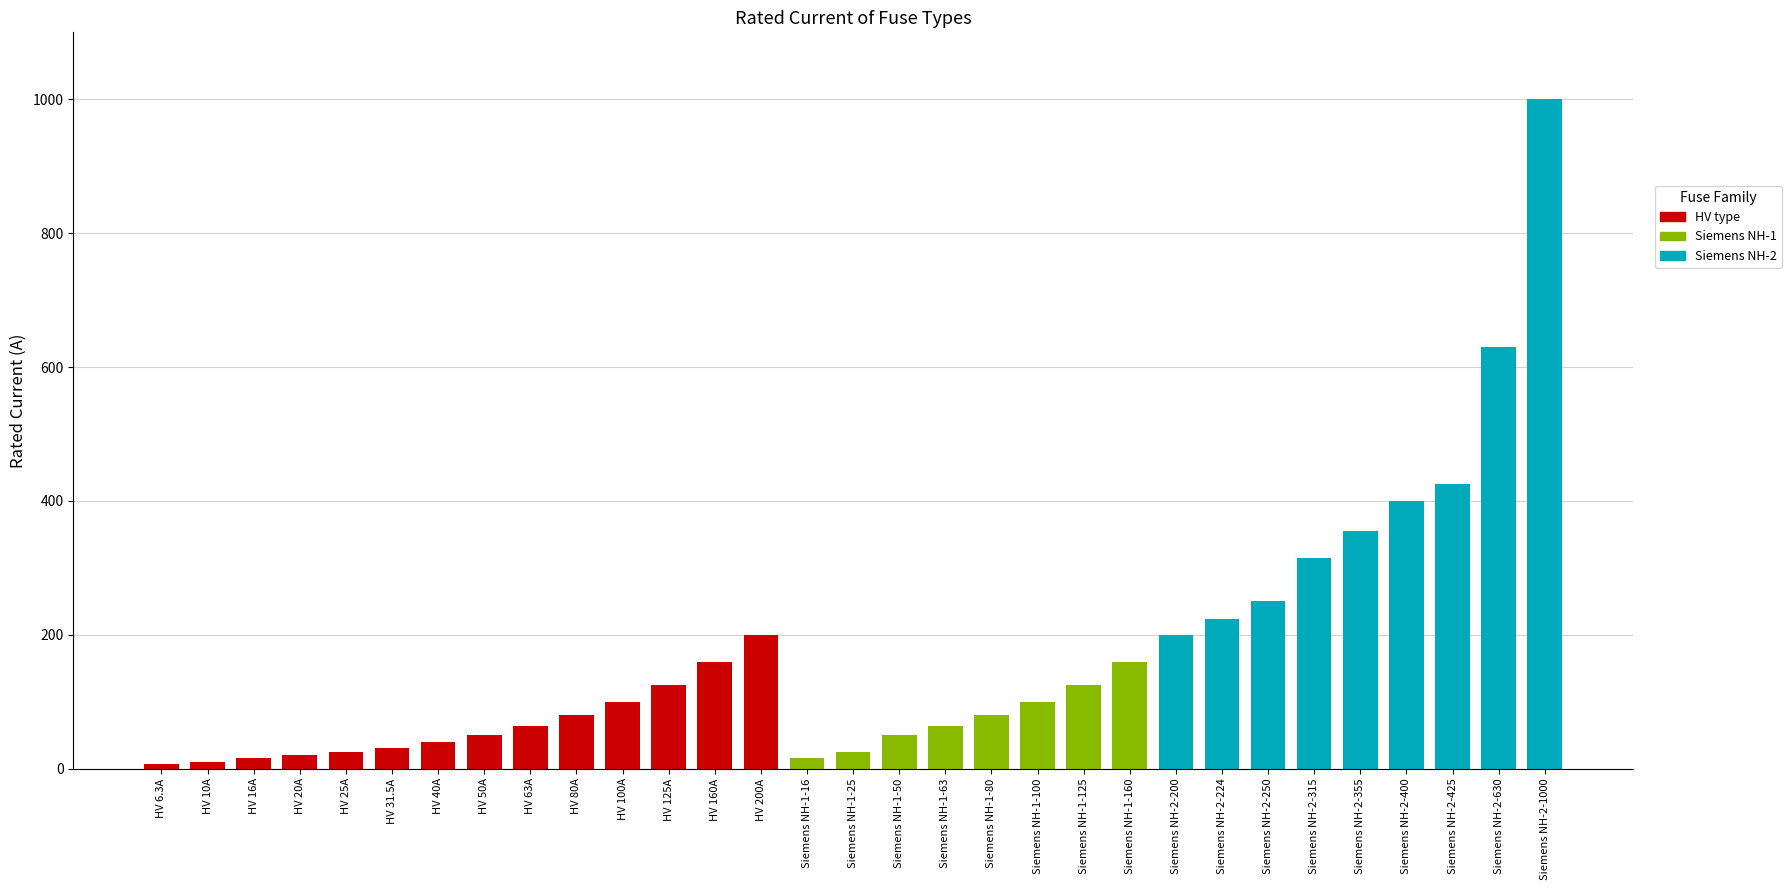

How many data points does each series have?

31